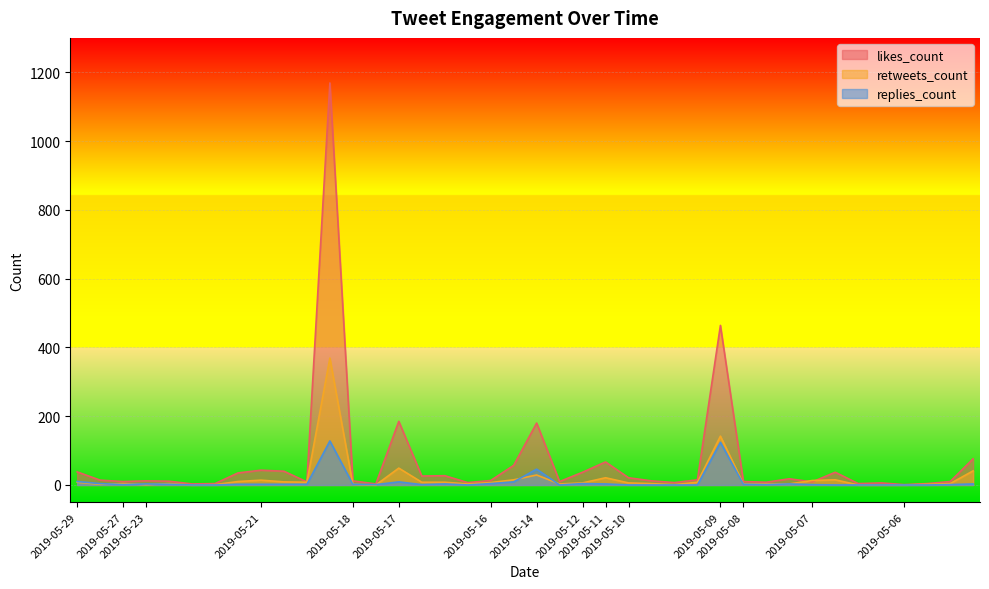

Rank the series by their maximum value, from highest to lowest.

likes_count, retweets_count, replies_count